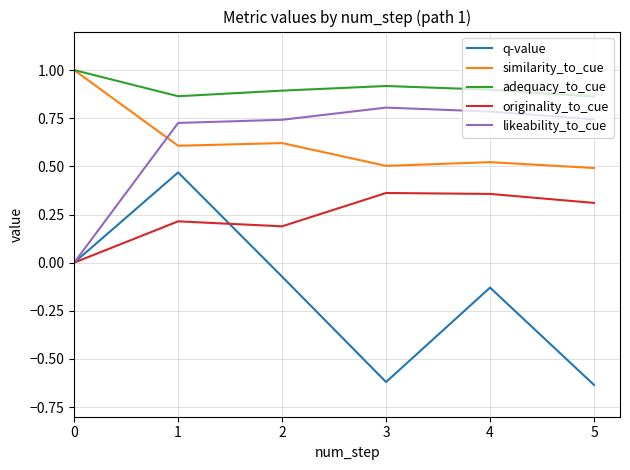

At 4, list the series in order from largest to smallest.

adequacy_to_cue, likeability_to_cue, similarity_to_cue, originality_to_cue, q-value